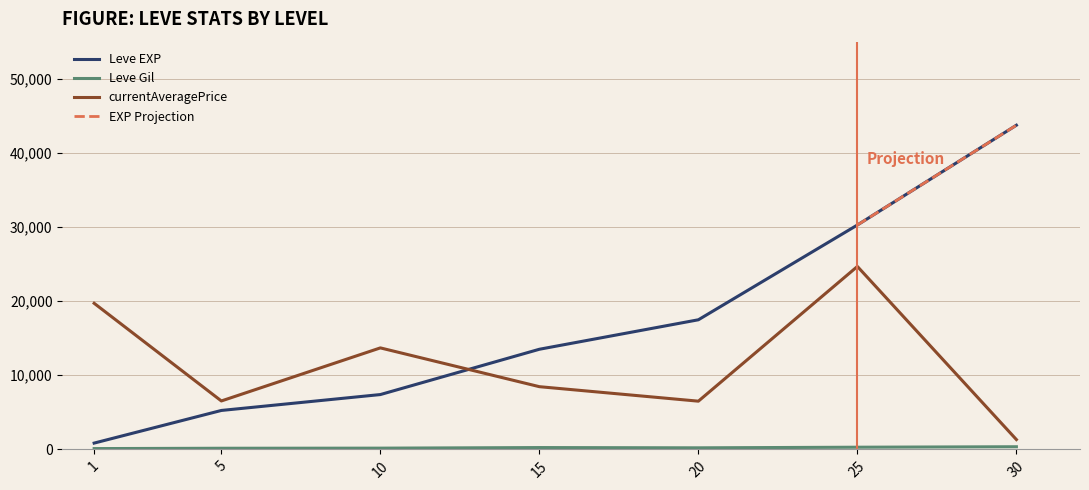

What is the value of the Leve Gil point at the 5th from the left?

295